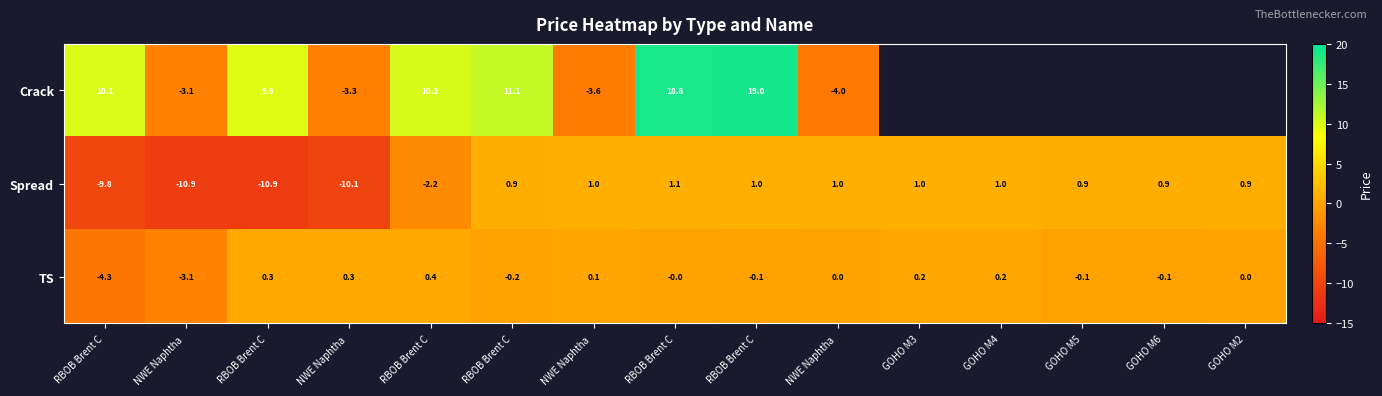

What is the difference between the highest and lowest values at NWE Naphtha ?

7.8